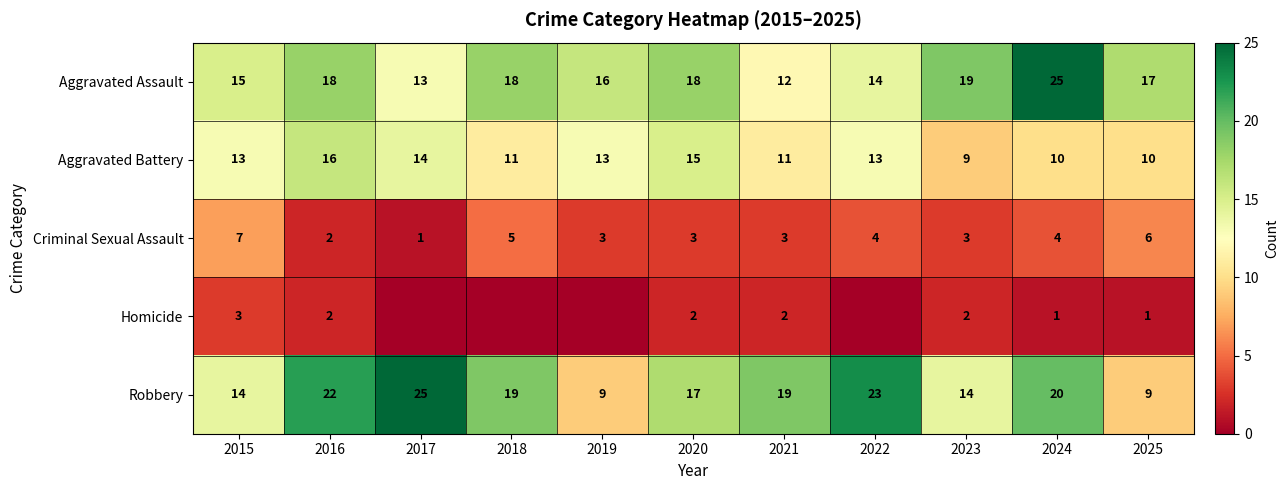

How many data points in Robbery are less than 19?

5